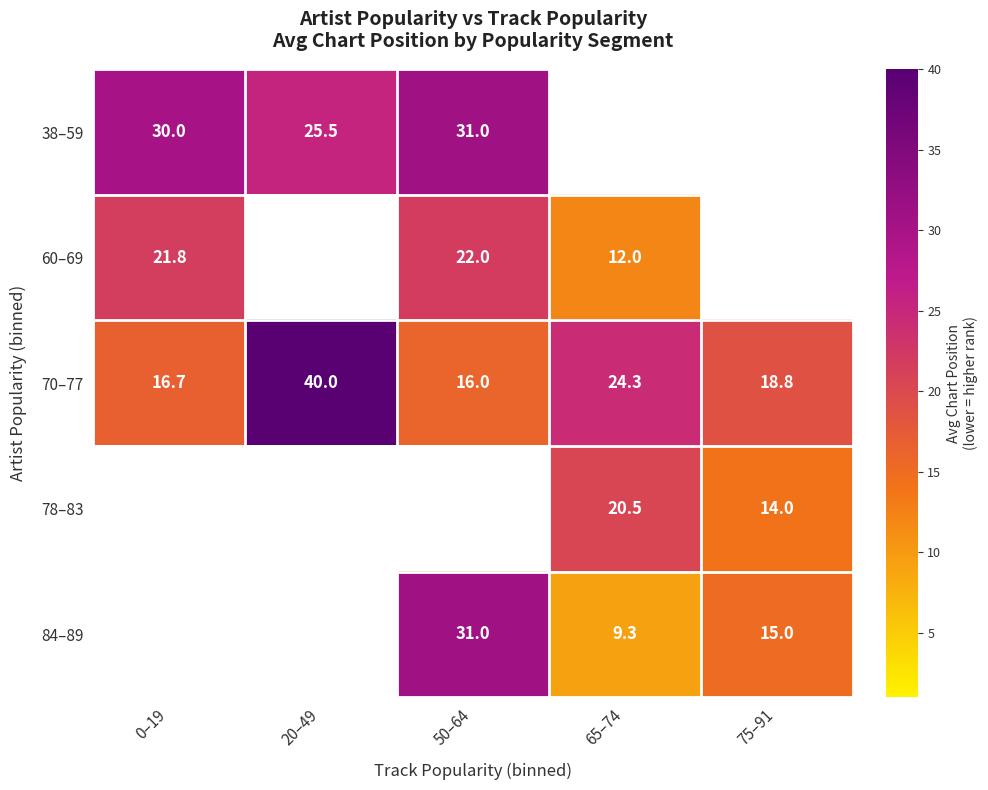

Between 0–19 and 65–74, which is larger?

65–74